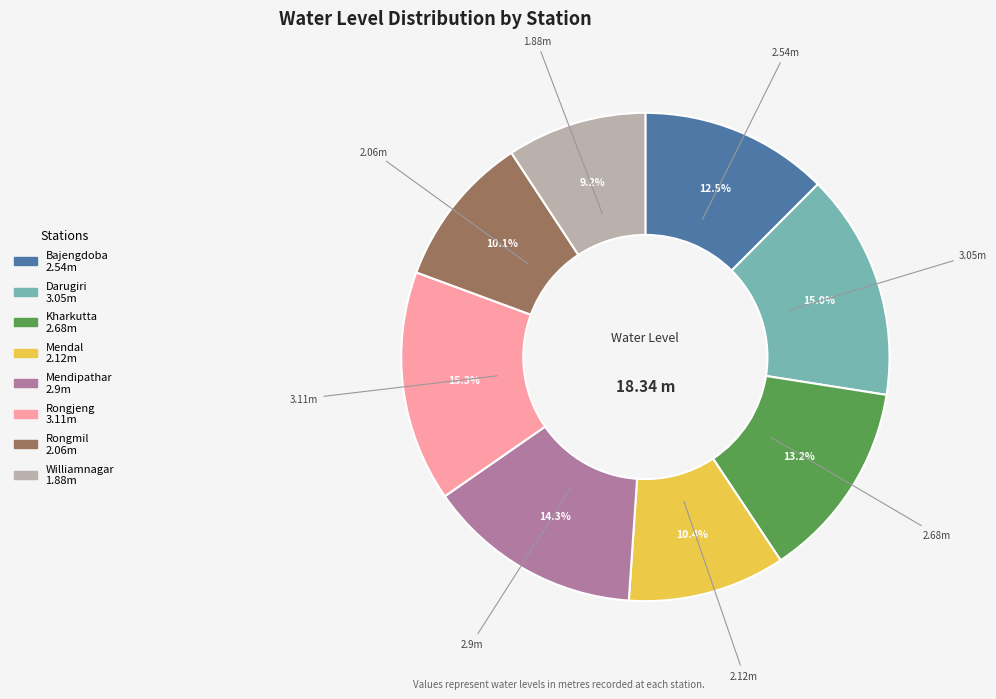

To the nearest percent, what percentage of the pie is Kharkutta?

13%